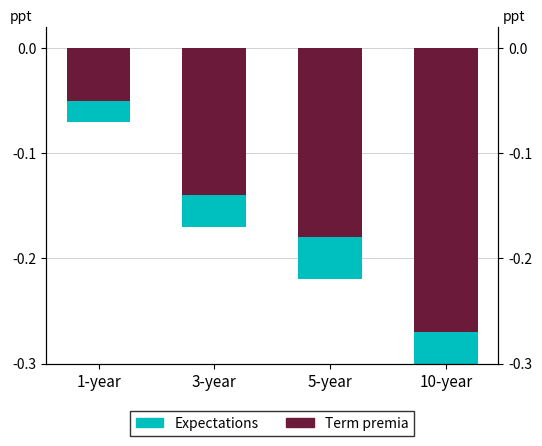

Which series changed the most between 3-year and 10-year?

Term premia